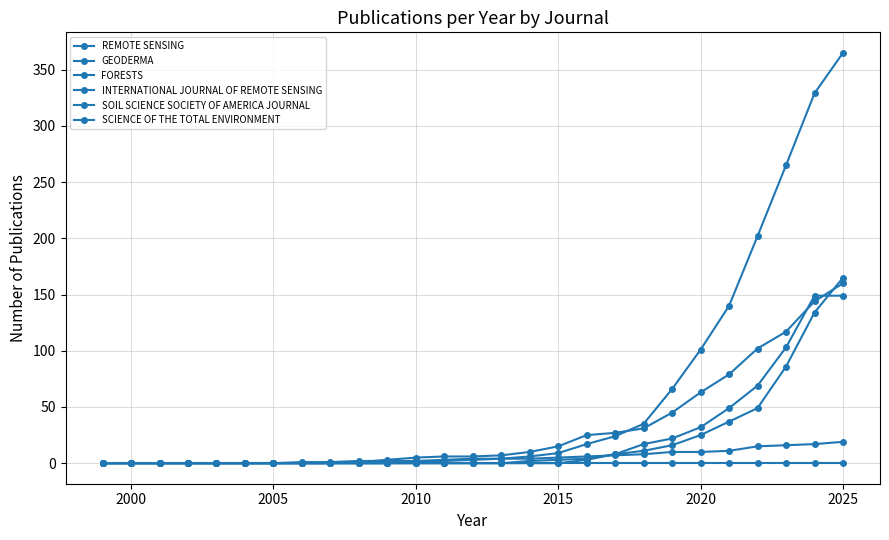

What is the maximum value shown in the chart?

365